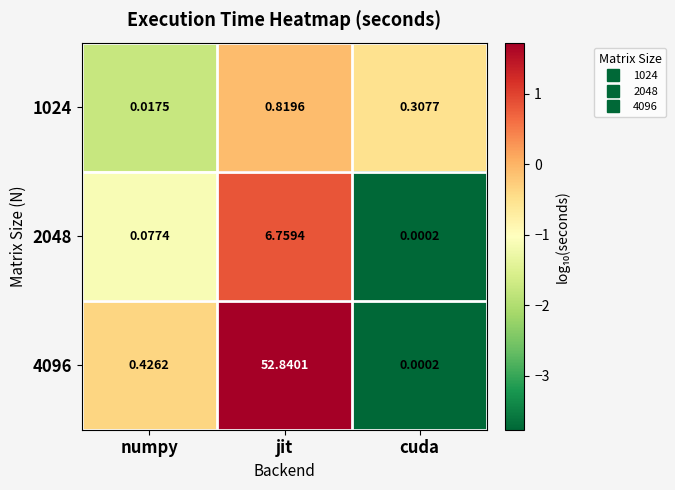

Is the value of 1024 at cuda greater than the value of 4096 at cuda?

Yes